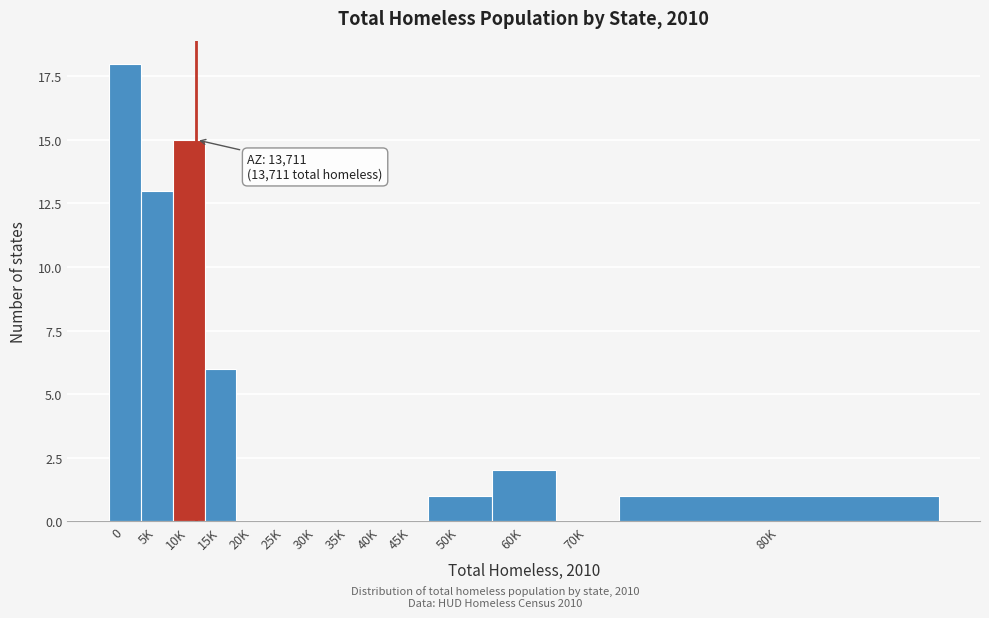

Reading right to left, transcribe all the data shown in this chart.

80K=1	70K=0	60K=2	50K=1	45K=0	40K=0	35K=0	30K=0	25K=0	20K=0	15K=6	10K=15	5K=13	0=18